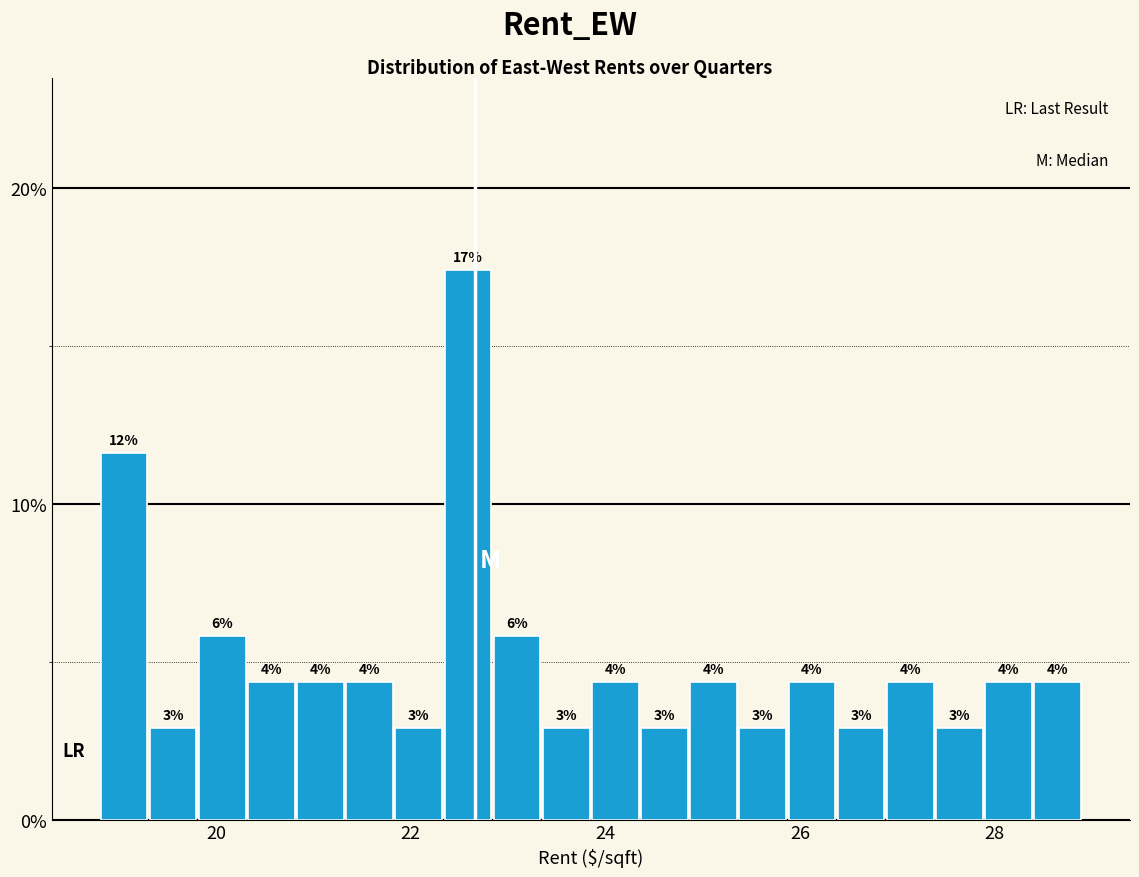

Read against the x-axis, roughly where is the centre of the tallest bar?

22.6